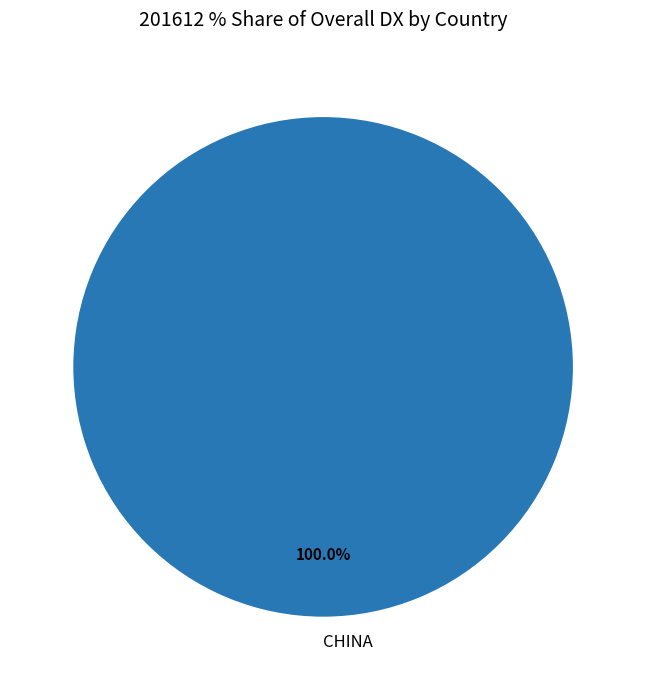

Rank the categories by value from highest to lowest.

CHINA